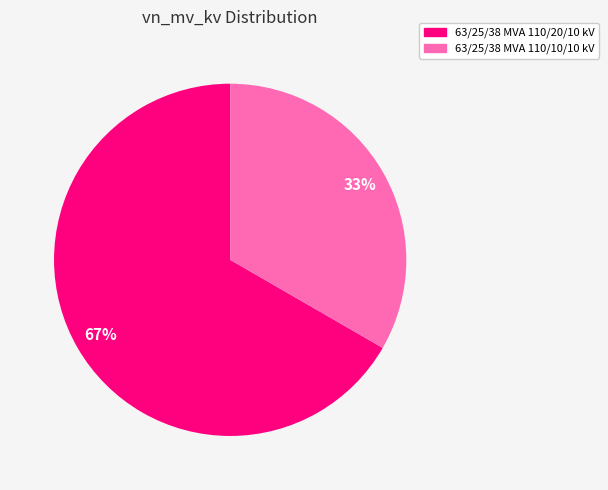

What is the largest slice in the pie chart?

63/25/38 MVA 110/20/10 kV